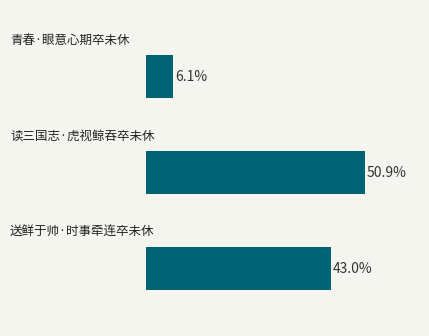

Rank the categories by value from highest to lowest.

1.0, 0.0, 2.0